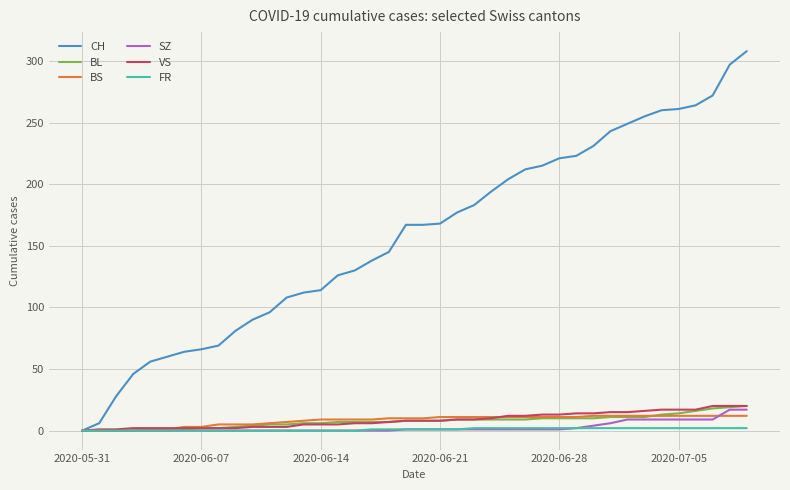

What is the highest value of the CH series?

308